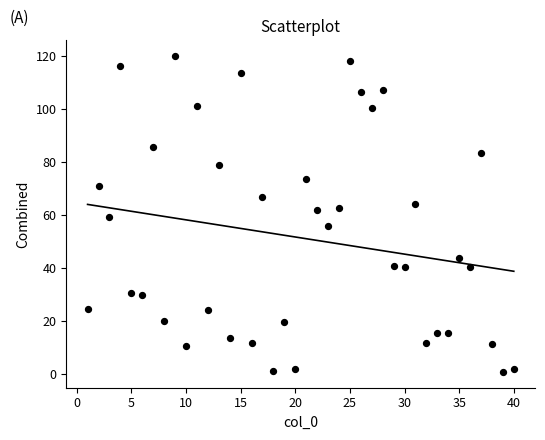

What is the range of Y values (max minus min)?

119.2